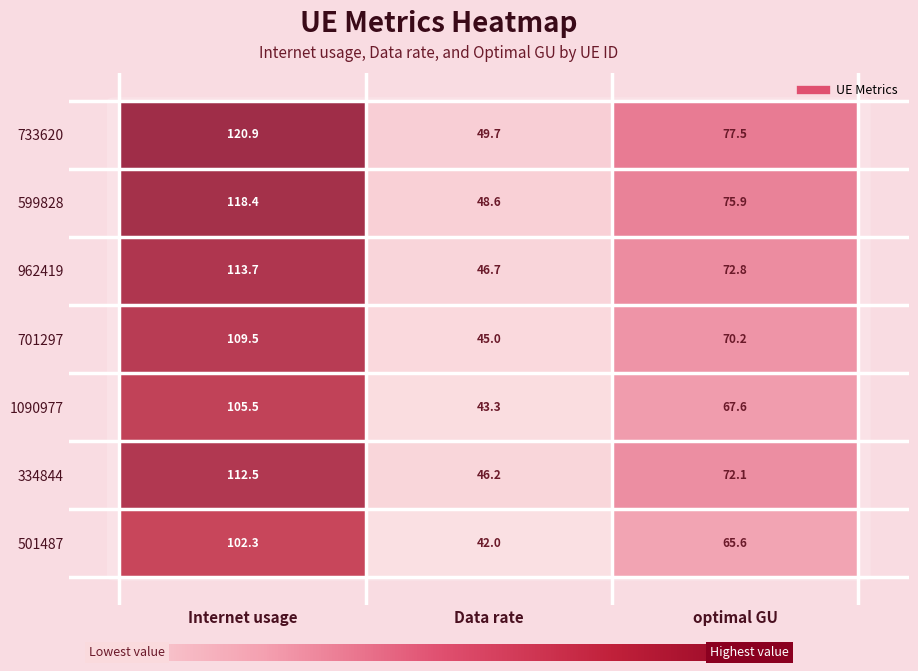

How many distinct data groups are displayed?

7